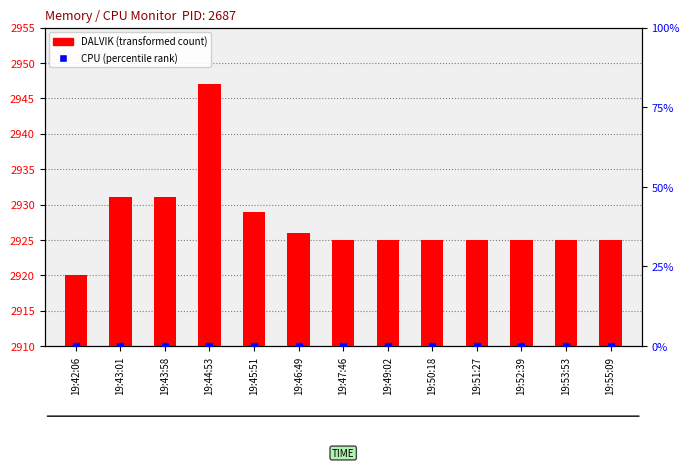

What are all the series names shown in the legend?

DALVIK, CPU